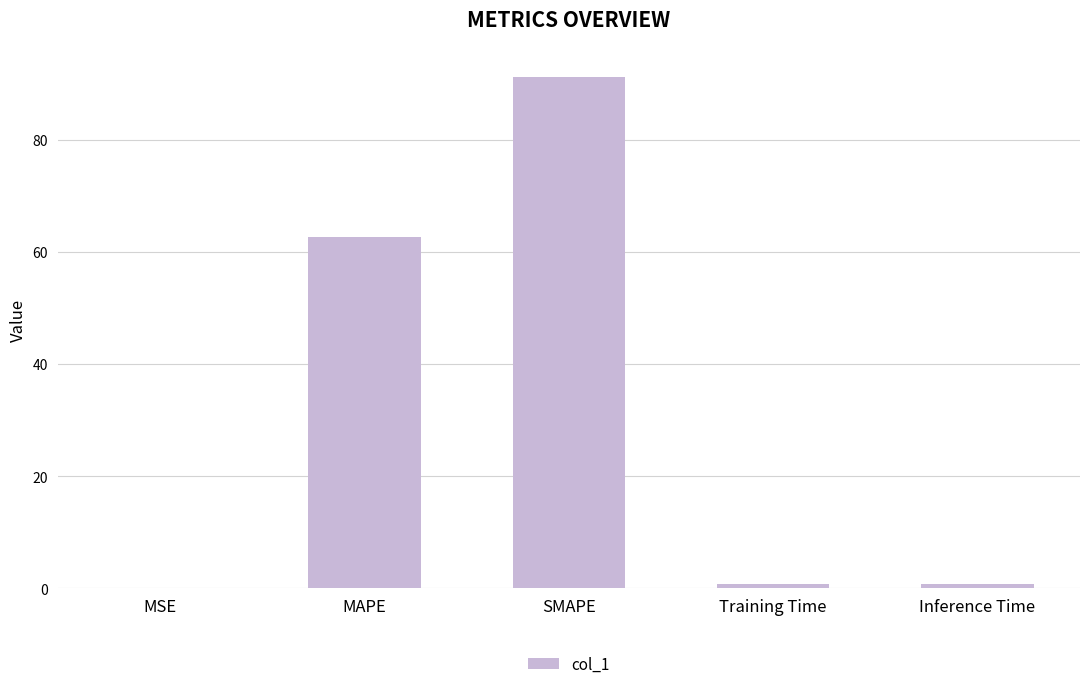

Which label corresponds to the largest value in the chart?

SMAPE